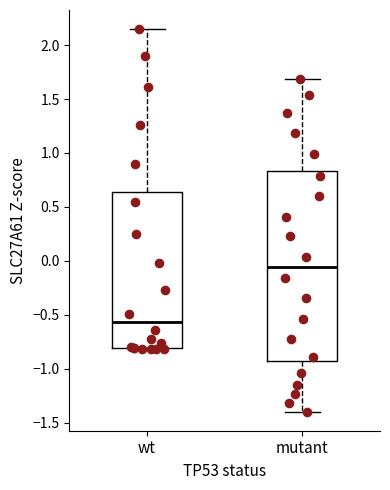

Reading left to right, transcribe this box plot: for each box, give where its median line is, the range the box spans, and where its two whiskers end, as read against the y-axis. The values are not printed on the chart, so give them approximately, as read against the axis.

wt: median -0.55, box -0.80 to 0.65, whiskers -0.80 to 2.15
mutant: median -0.05, box -0.95 to 0.85, whiskers -1.40 to 1.70